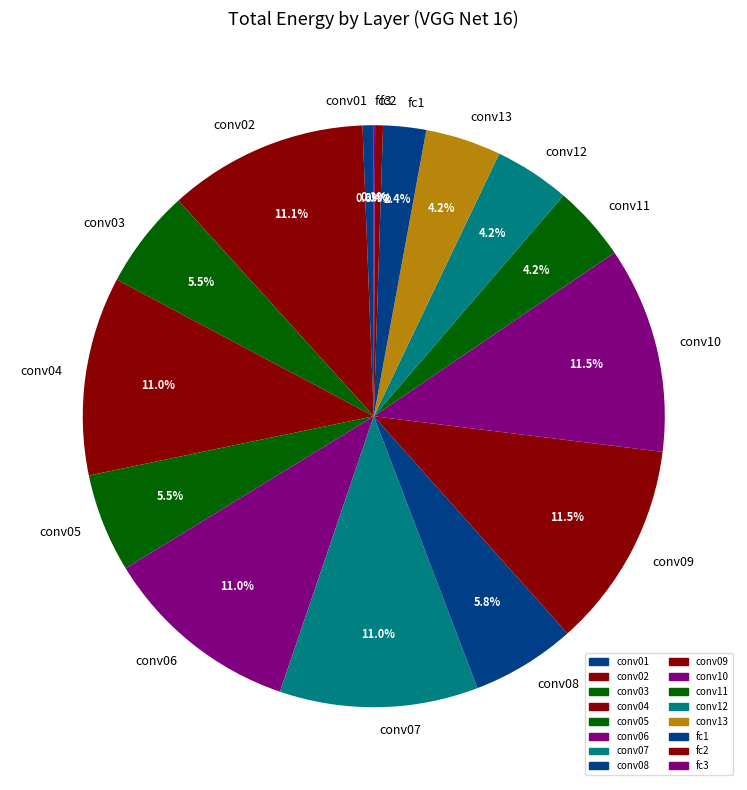

Is it true that conv12 is 16% of the pie?

False